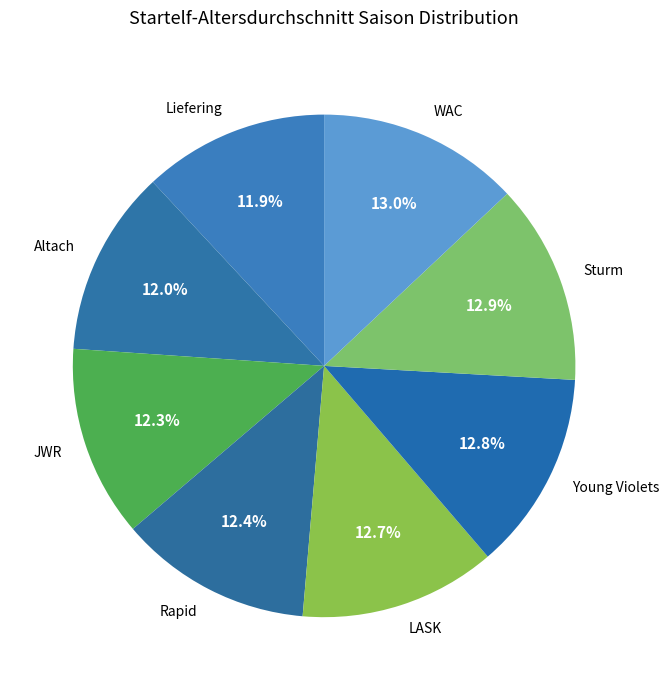

How many segments does this pie chart have?

8